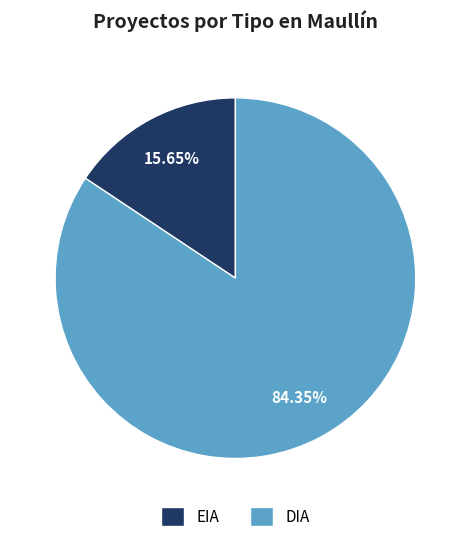

To the nearest percent, what is the average slice percentage?

50%